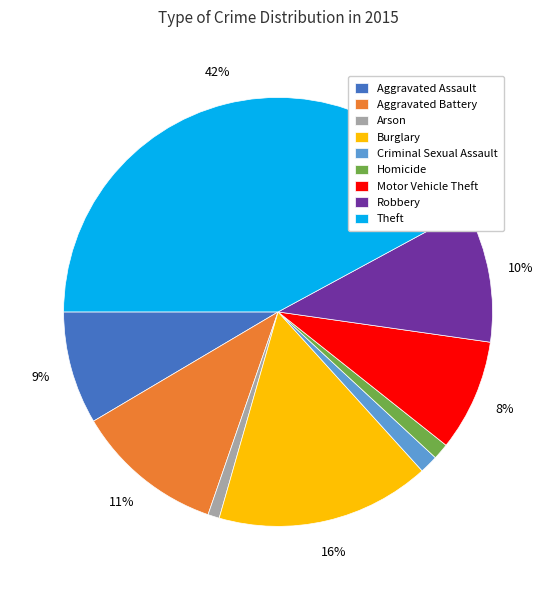

To the nearest percent, what percentage of the pie is Motor Vehicle Theft?

8%